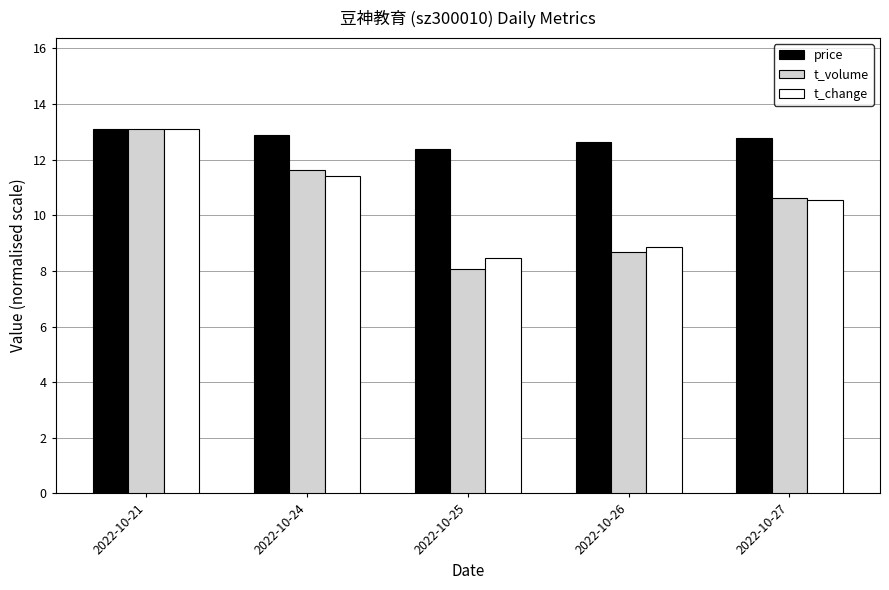

Is it true that t_volume equals 13.1 at 2022-10-21?

True